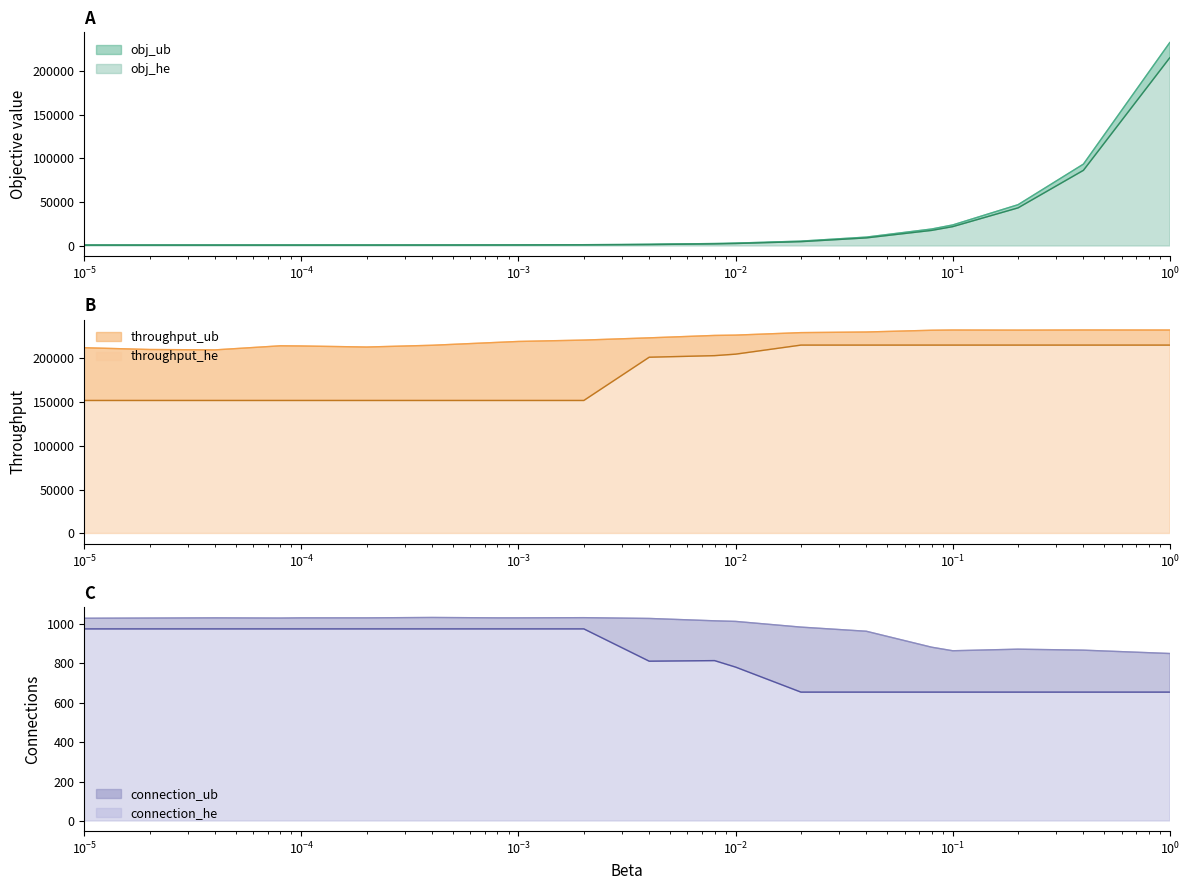

How many lines are shown in the chart?

6